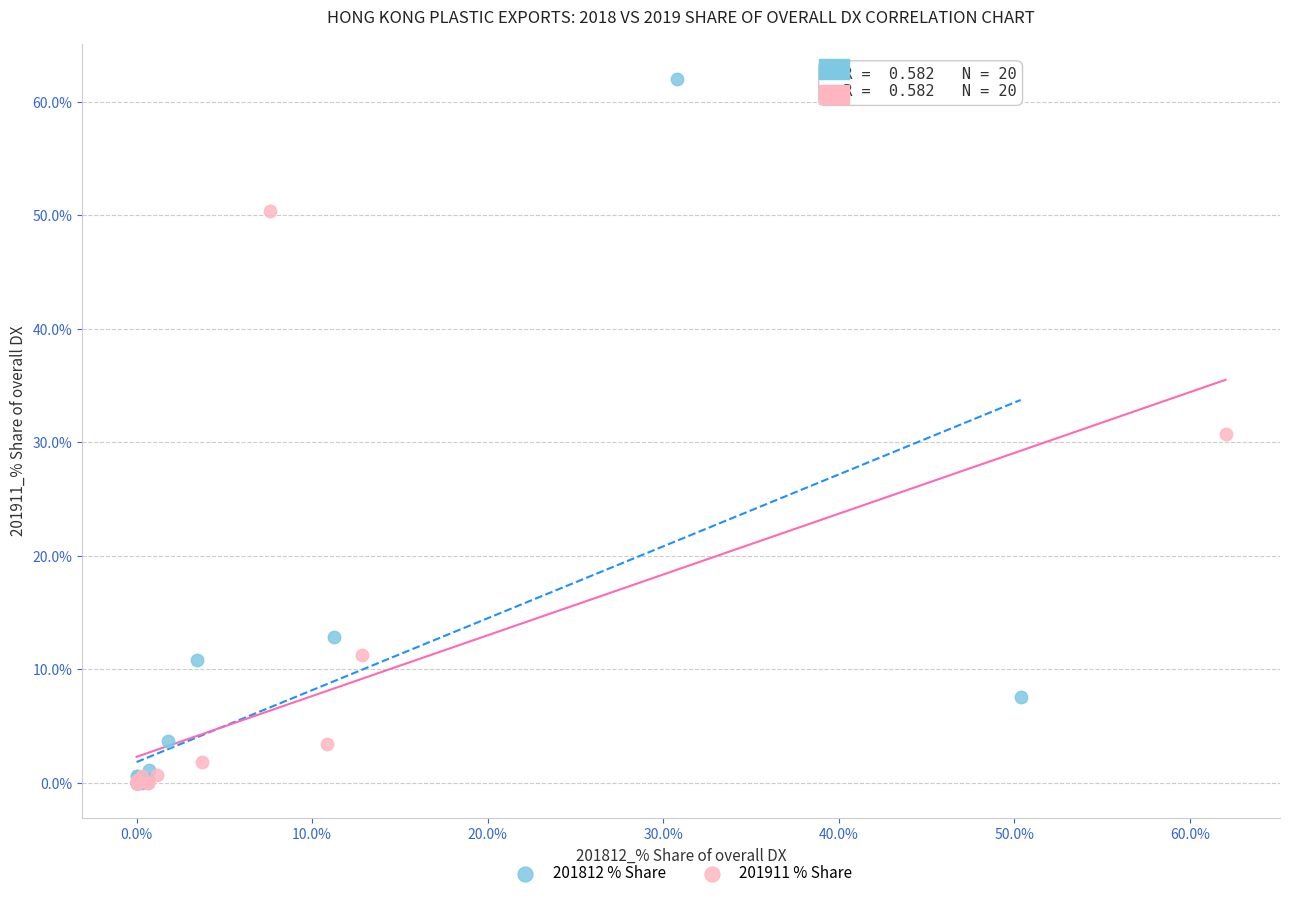

Which series has the largest Y range (max minus min)?

201812 % Share